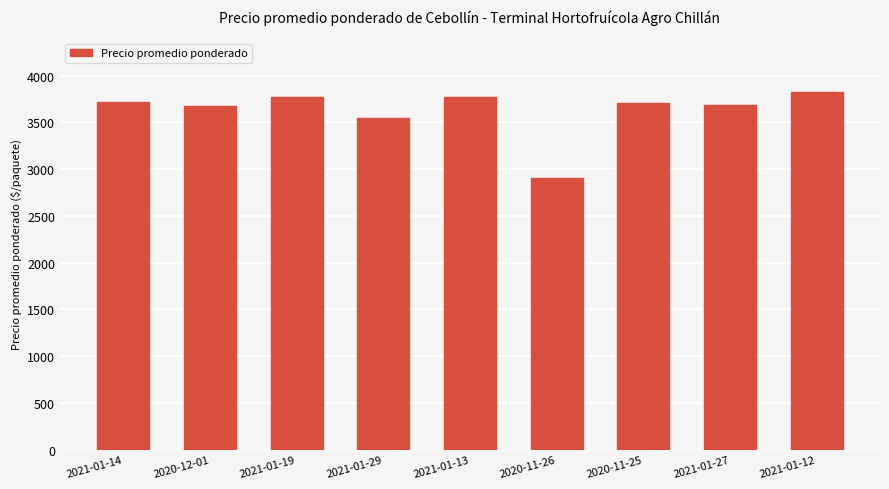

How many bars are there in total?

9